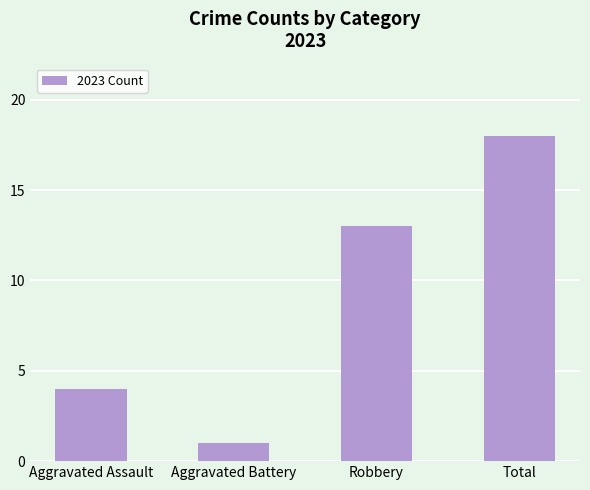

Is it true that the value at Total is 18?

True